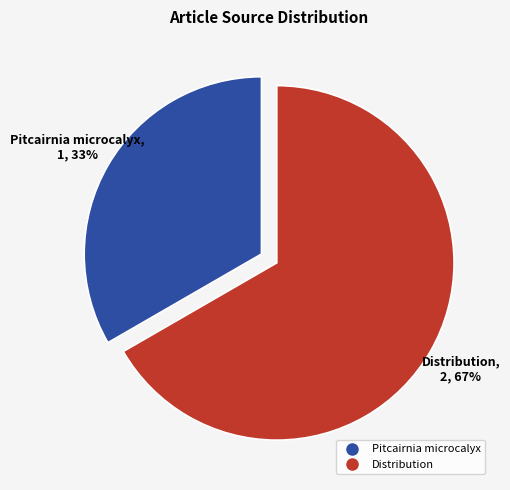

Does any single category account for the majority?

Yes